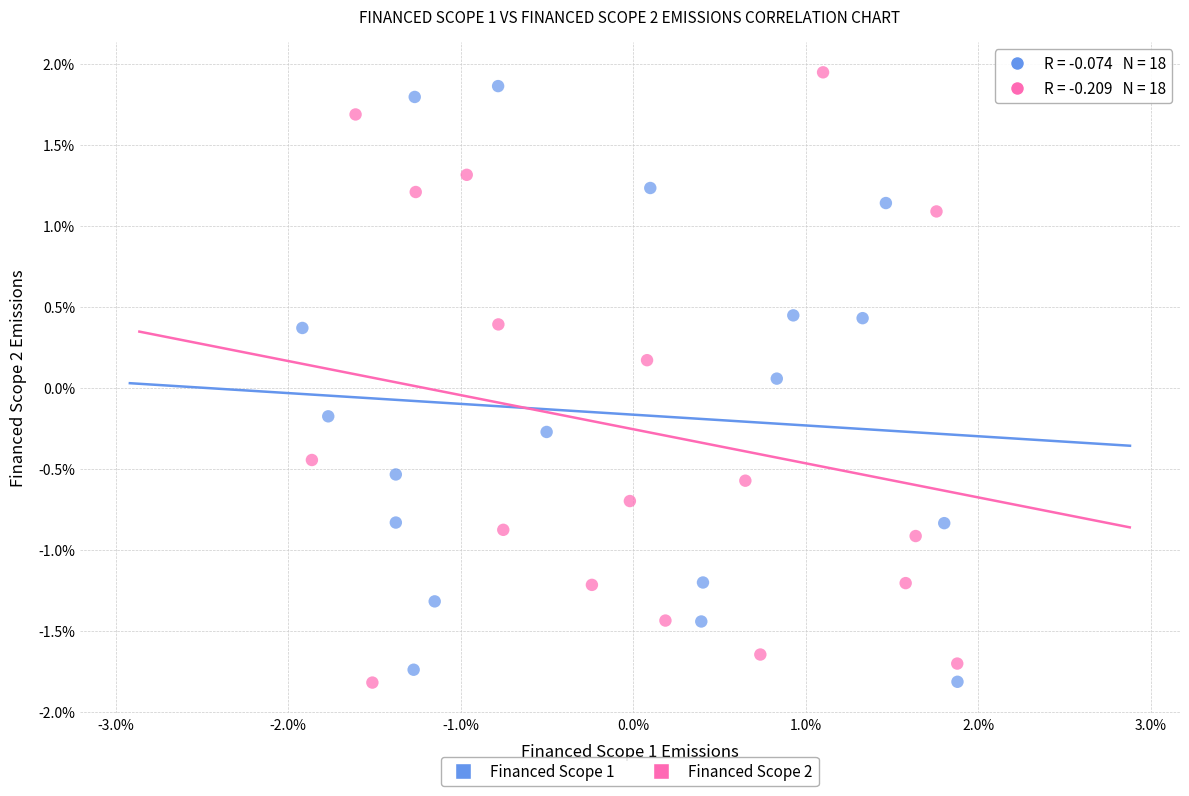

What are all the series names shown in the legend?

Financed Scope 1, Financed Scope 2